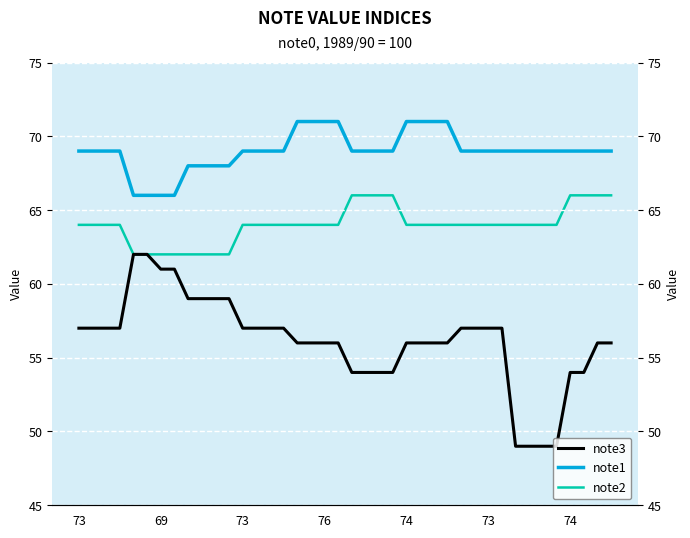

What is the label of the 1st point from the left?

73